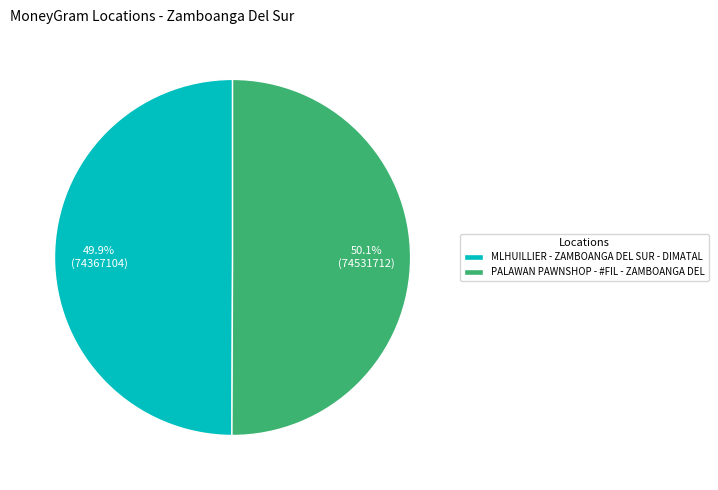

Approximately how many times larger is the value at PALAWAN PAWNSHOP - #FIL - ZAMBOANGA DEL compared to MLHUILLIER - ZAMBOANGA DEL SUR - DIMATAL?

1.0